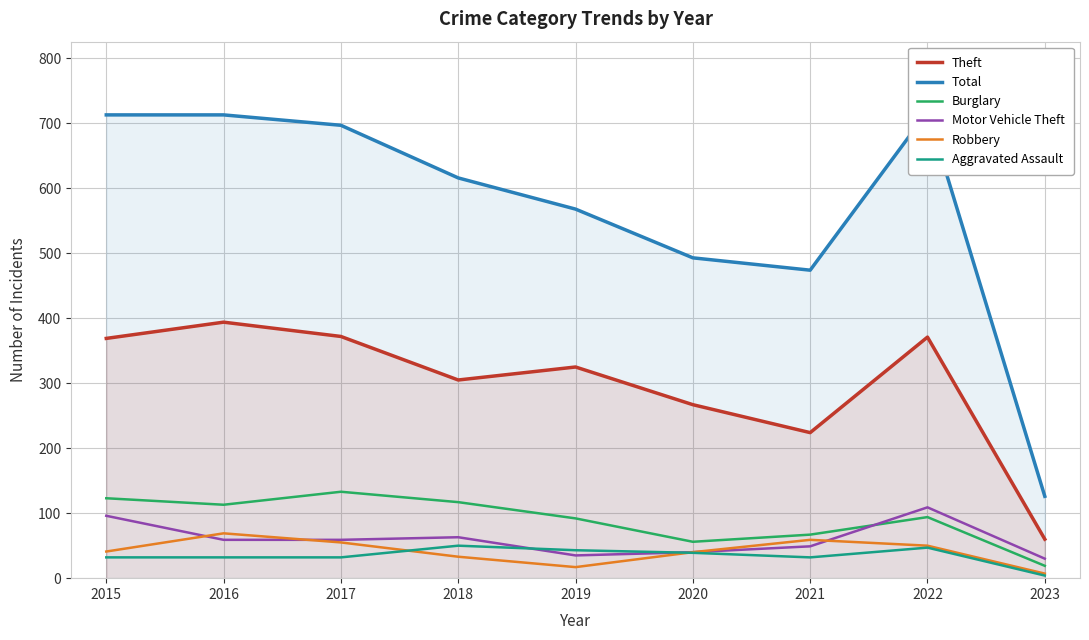

At which category is the sum across all series the highest?

2022